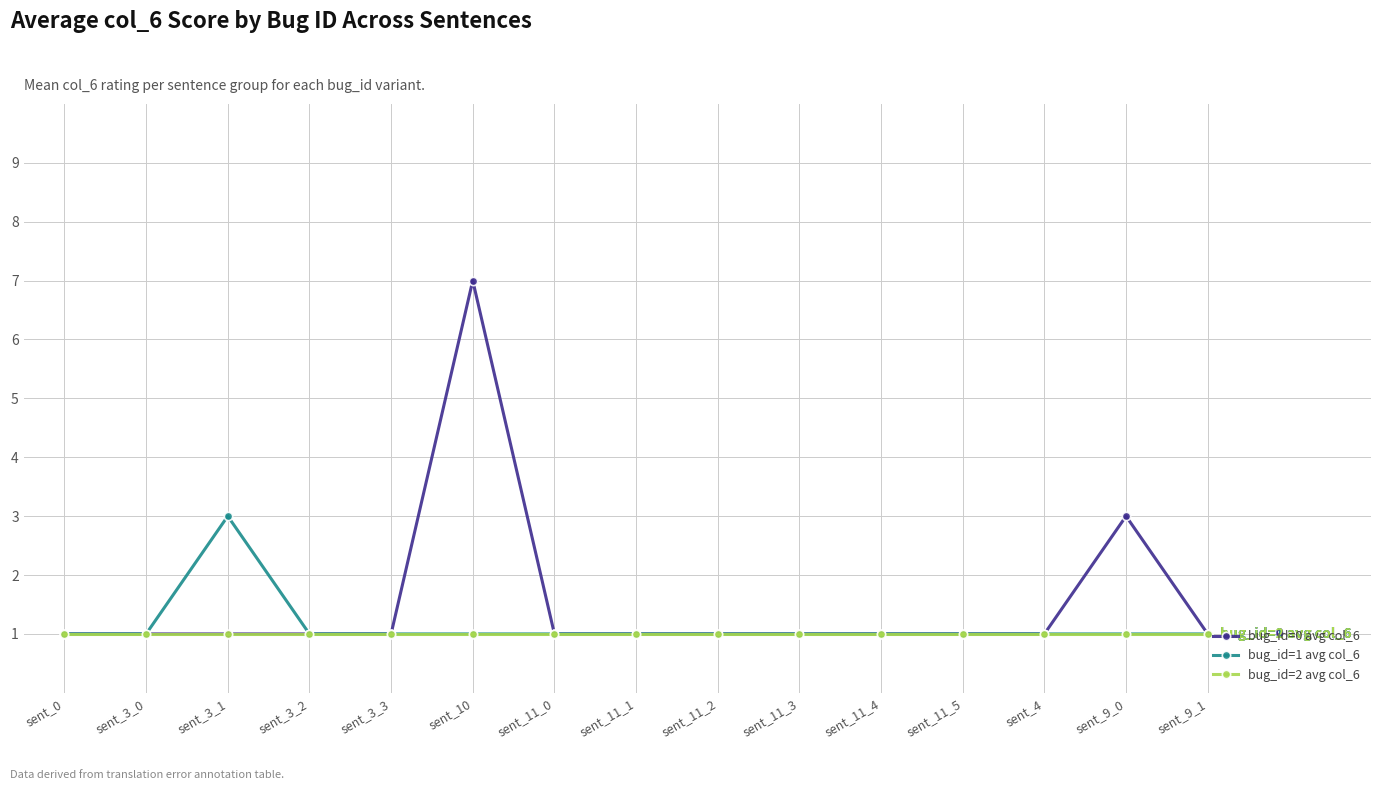

Reading left to right, list all the values displayed in this chart.

bug_id=0 avg col_6: 1	1	1	1	1	7	1	1	1	1	1	1	1	3	1
bug_id=1 avg col_6: 1	1	3	1	1	1	1	1	1	1	1	1	1	1	1
bug_id=2 avg col_6: 1	1	1	1	1	1	1	1	1	1	1	1	1	1	1